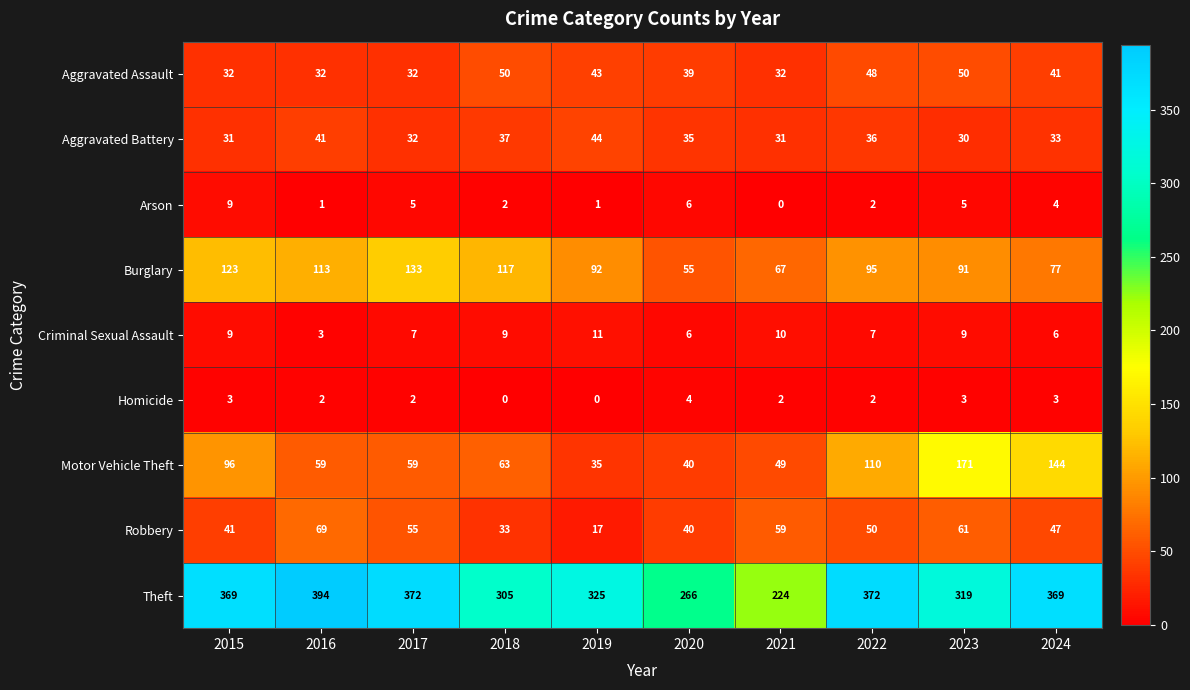

Rank the series by their maximum value, from lowest to highest.

Homicide, Arson, Criminal Sexual Assault, Aggravated Battery, Aggravated Assault, Robbery, Burglary, Motor Vehicle Theft, Theft